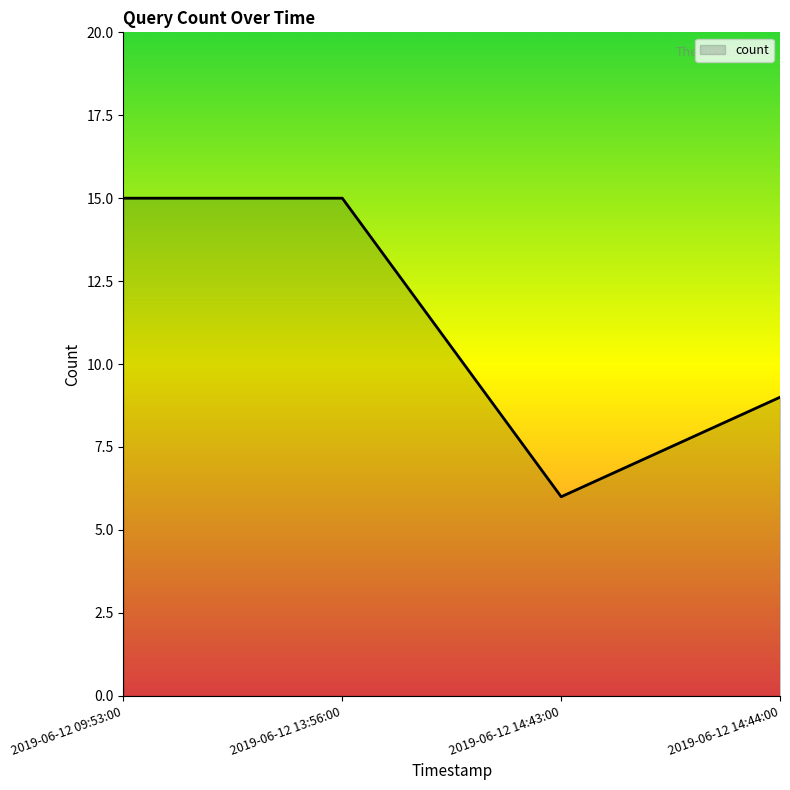

Count the number of categories in the chart.

4